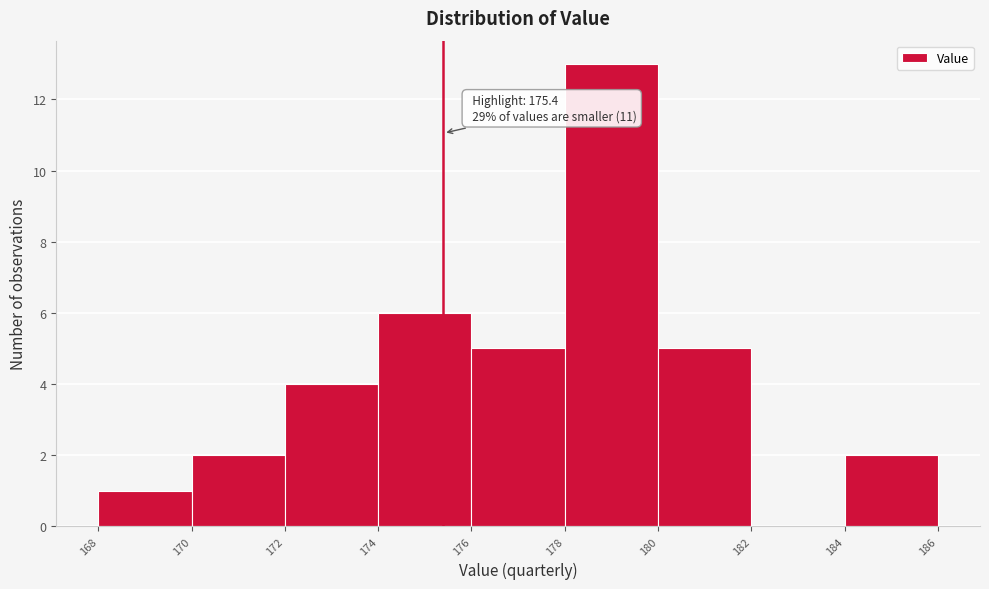

Over which range of the x-axis is the bar tallest?

178 to 180